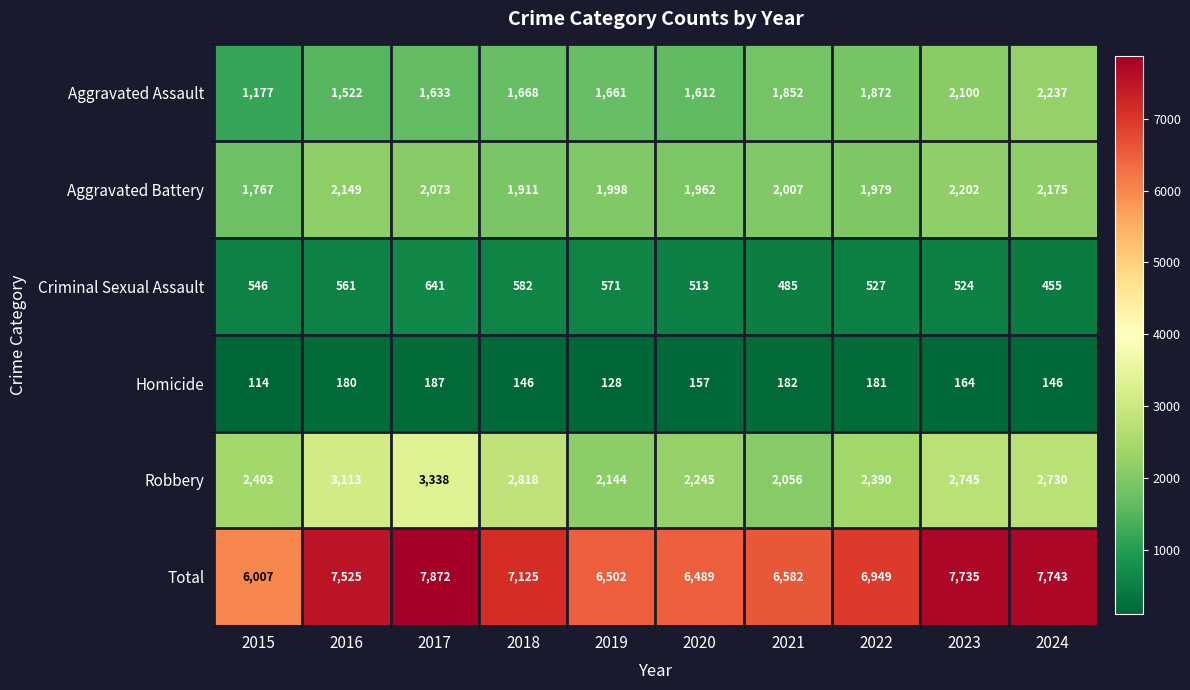

At how many categories does at least one series exceed 296?

10